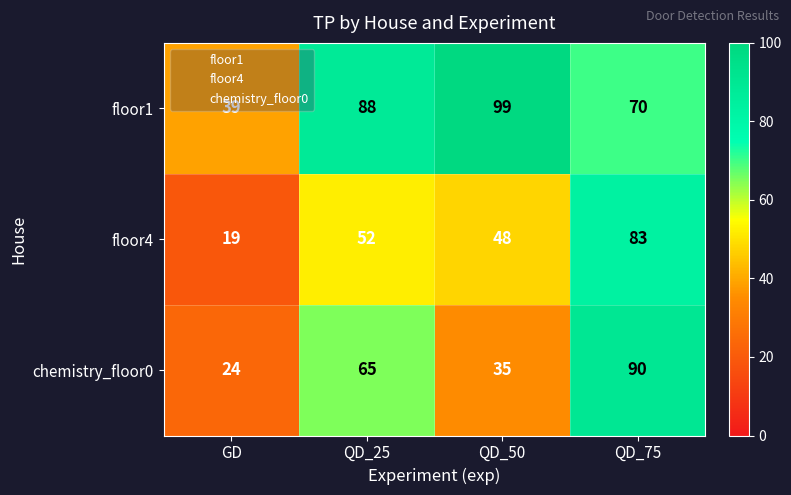

What is the greatest value displayed?

99